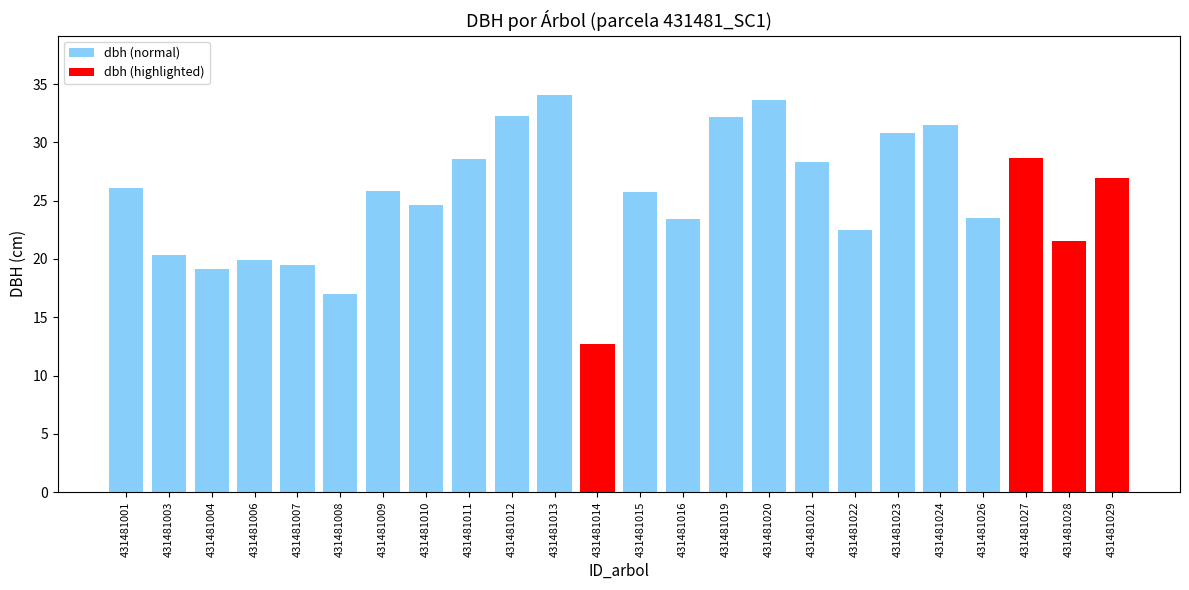

True or false: the data shows 37.5 at 431481028.

False